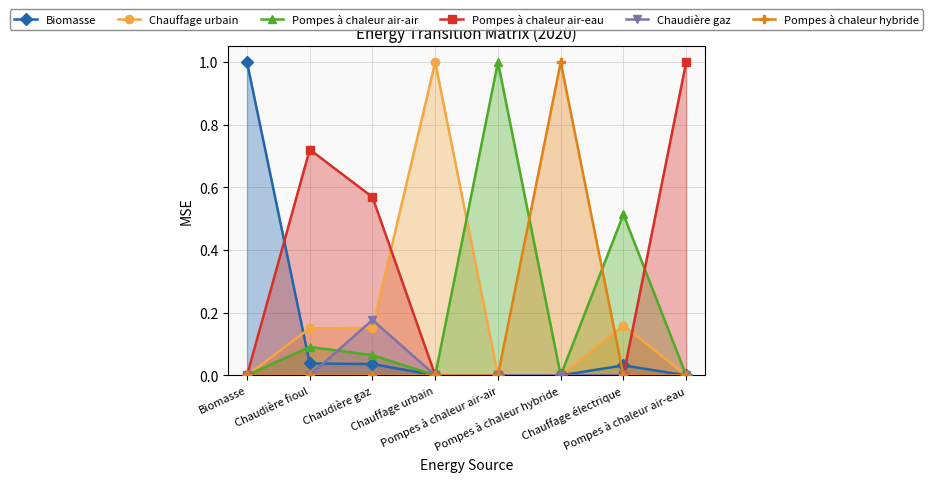

The Chaudière gaz series shows -0.1 at Pompes à chaleur air-air. True or false?

False